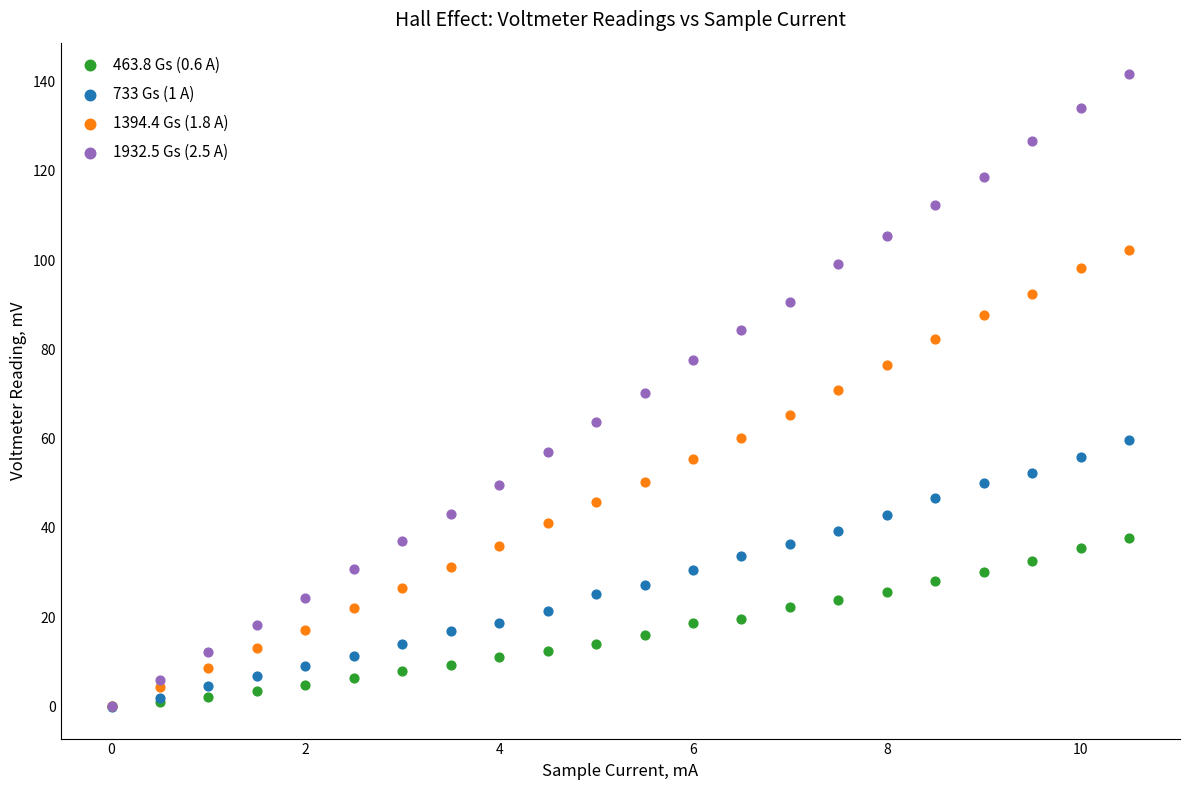

What are all the series names shown in the legend?

463.8 Gs (0.6 A), 733 Gs (1 A), 1394.4 Gs (1.8 A), 1932.5 Gs (2.5 A)